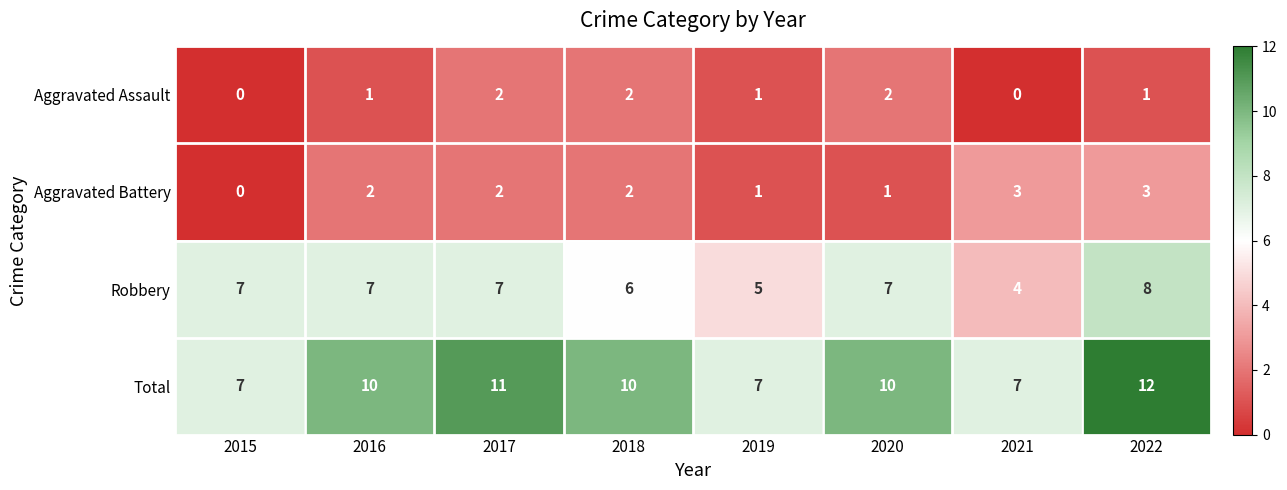

What is the difference between the maximum and minimum values in the Aggravated Battery series?

3